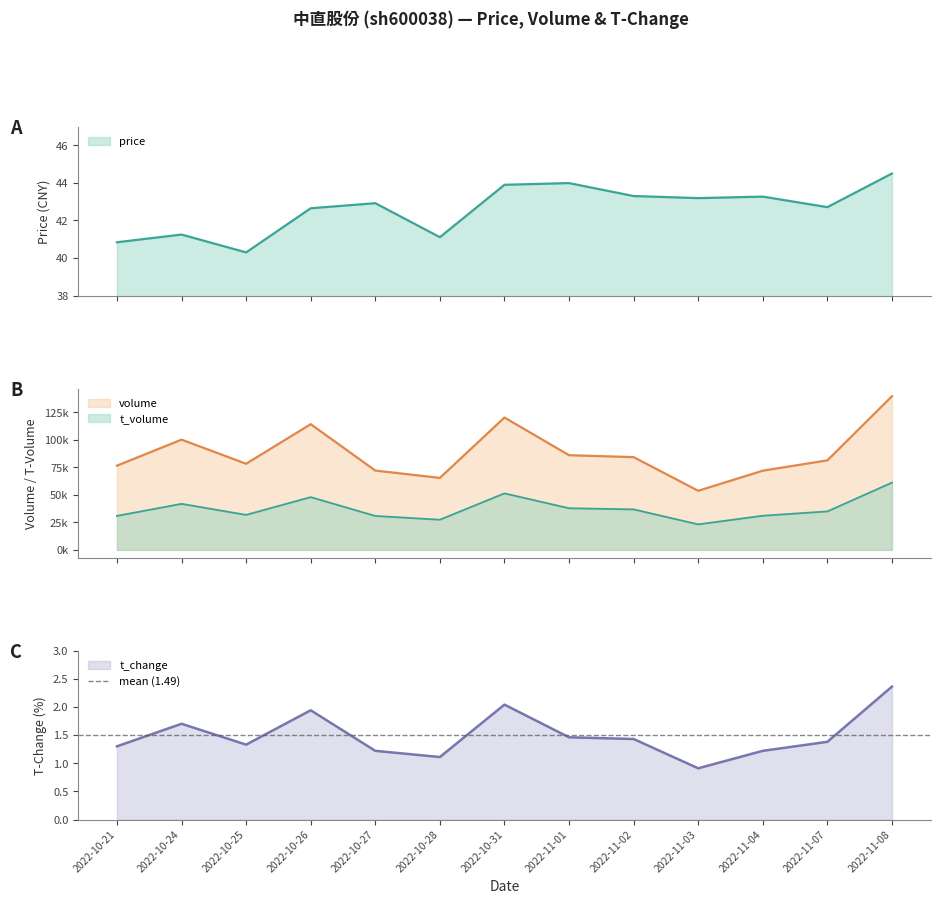

What is the difference between the second highest and second lowest values in the volume series?

54768.0